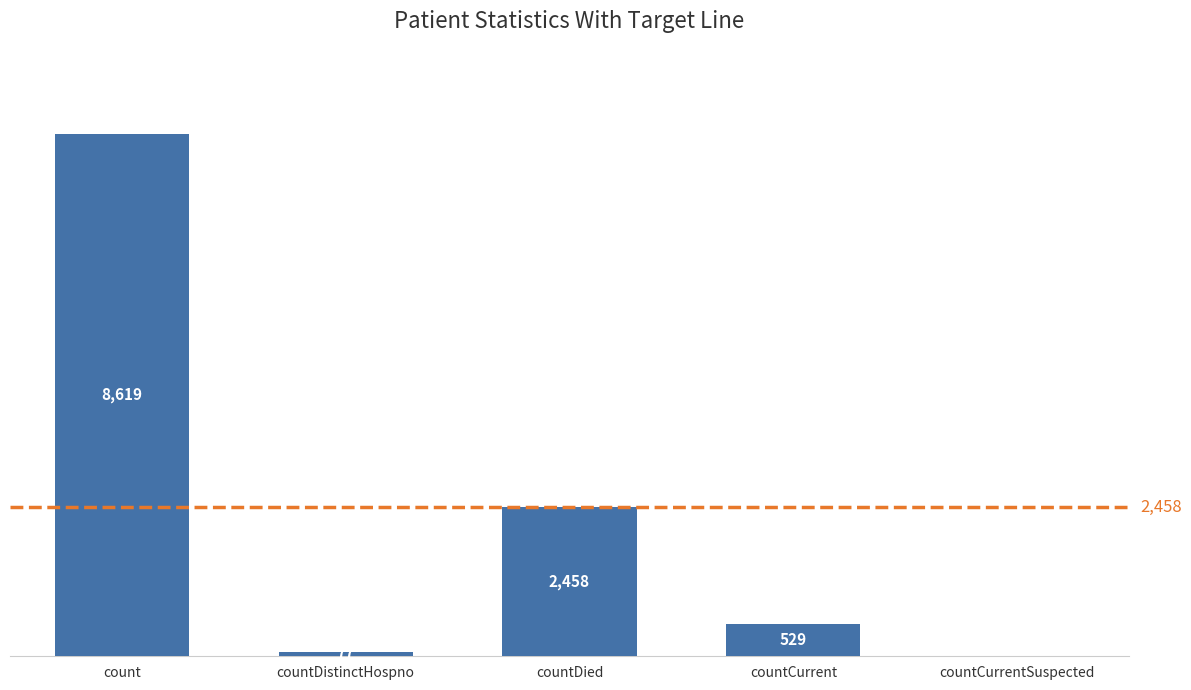

Which category has the highest value across all series?

count